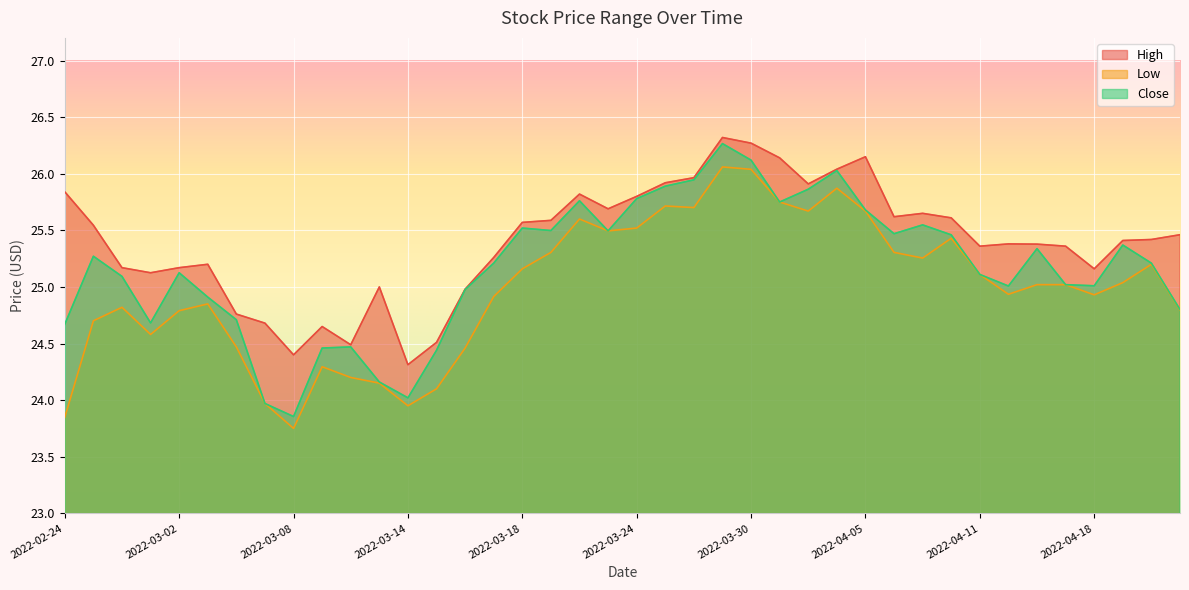

True or false: Close has more than 1 points higher than both neighbors.

True